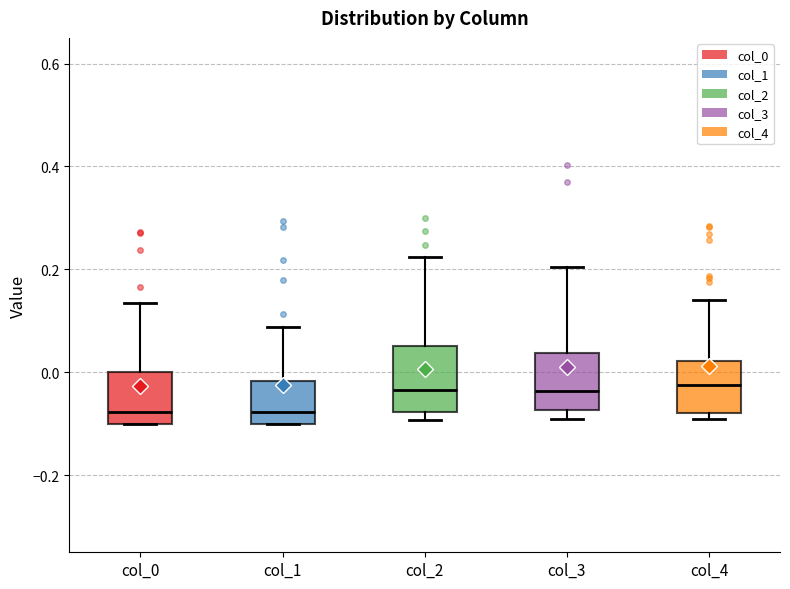

Reading left to right, read every box against the y-axis: the position of its median line, the range the box covers, and the ends of its whiskers. The values are not printed on the chart, so give them approximately, as read against the axis.

col_0: median -0.08, box -0.10 to 0.00, whiskers -0.10 to 0.14
col_1: median -0.08, box -0.10 to -0.02, whiskers -0.10 to 0.08
col_2: median -0.04, box -0.08 to 0.06, whiskers -0.10 to 0.22
col_3: median -0.04, box -0.08 to 0.04, whiskers -0.10 to 0.20
col_4: median -0.02, box -0.08 to 0.02, whiskers -0.10 to 0.14